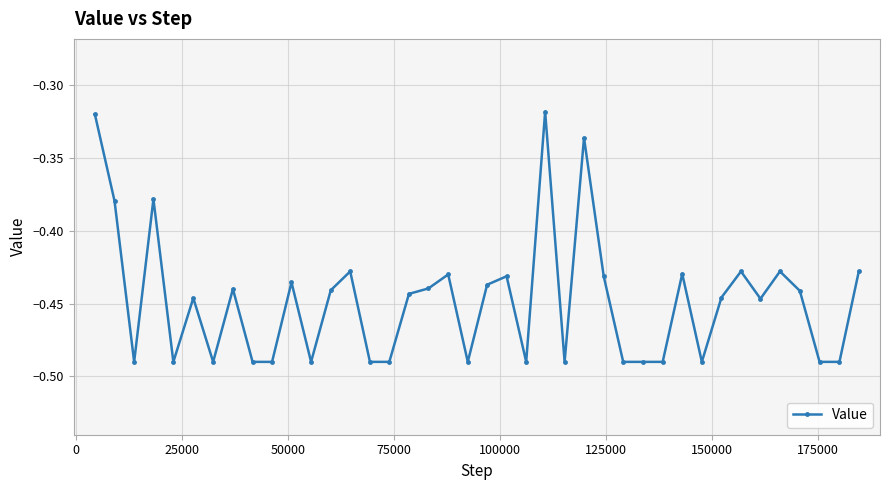

True or false: there are more than 1 points higher than both neighbors.

True